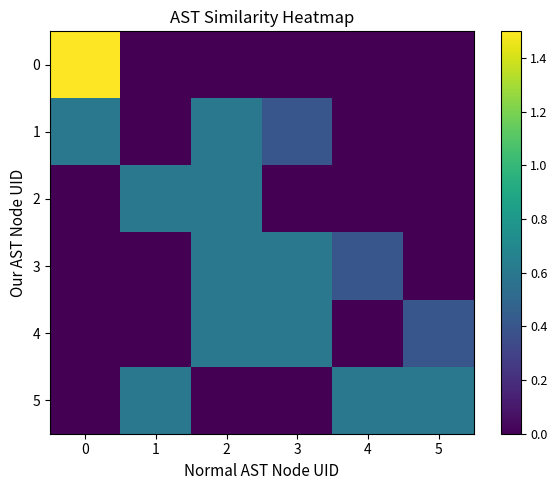

At which category does the chart reach its minimum across all series?

1